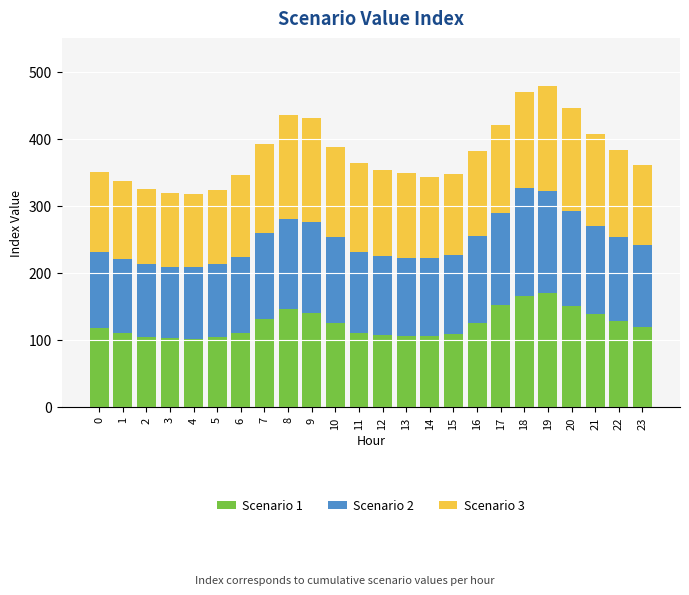

What is the difference between the maximum and minimum values in the Scenario 1 series?

67.5